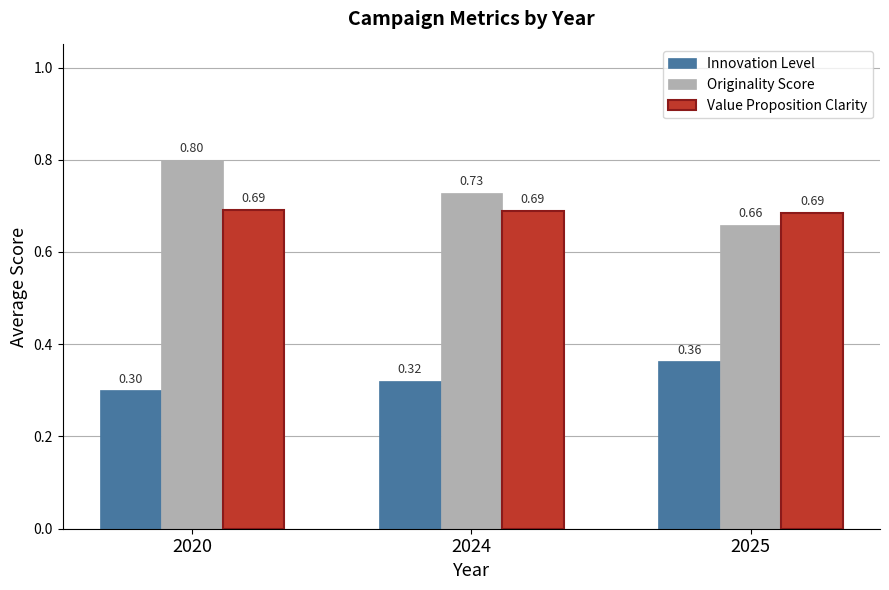

What is the value of the Innovation Level bar at the 2nd from the left?

0.3